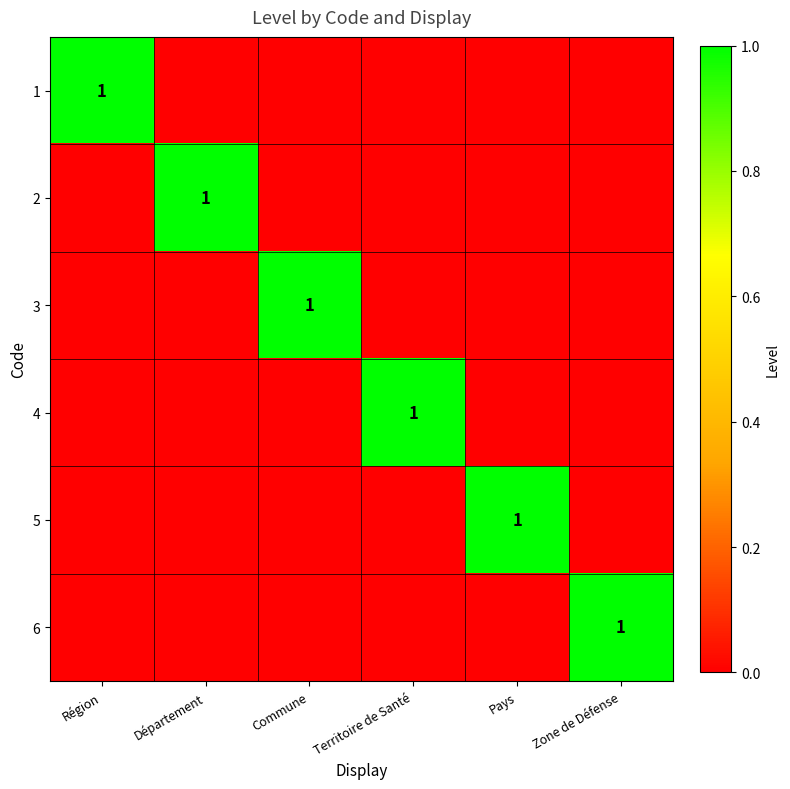

Is it true that 5 equals 0 at Pays?

False